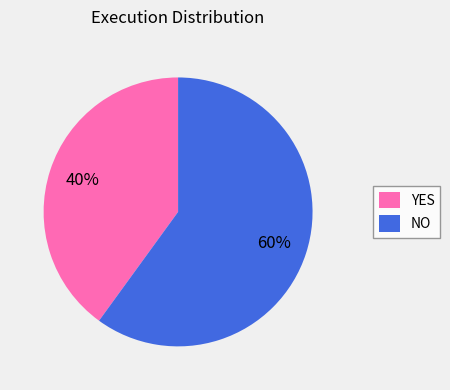

To the nearest percent, what is the average slice percentage?

50%